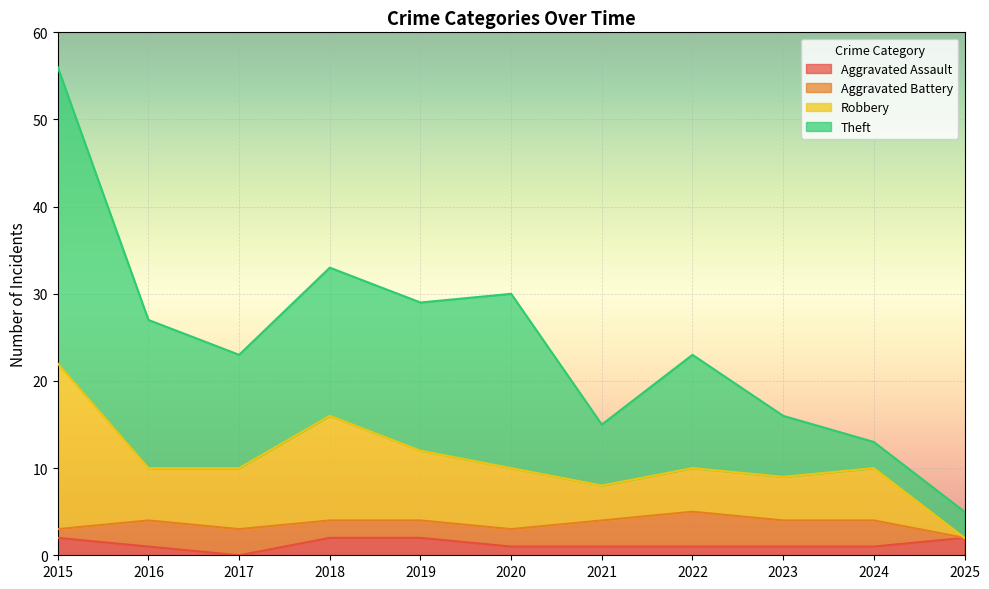

At which category does Robbery reach its first local valley?

2021